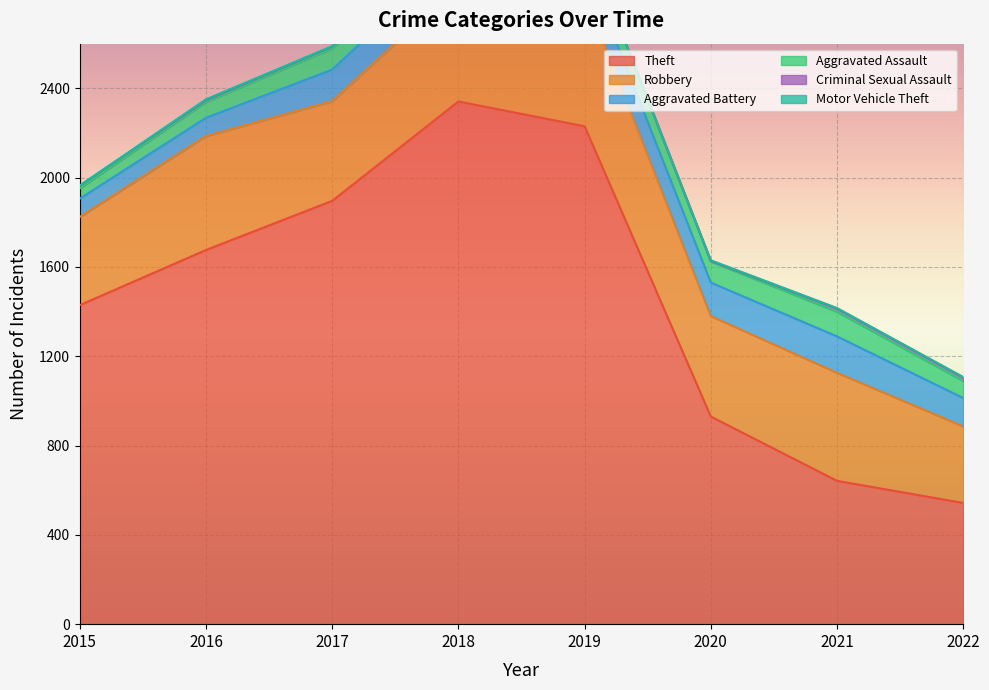

Between 2020 and 2019, which is larger?

2019